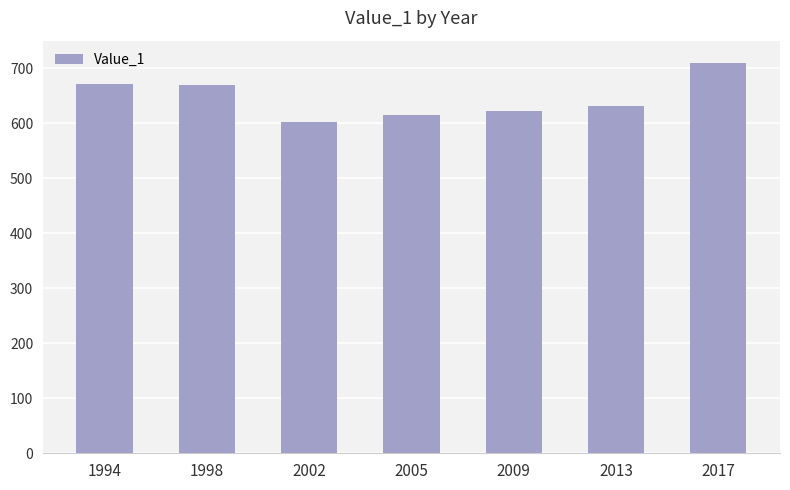

Does the chart contain stacked bars?

No